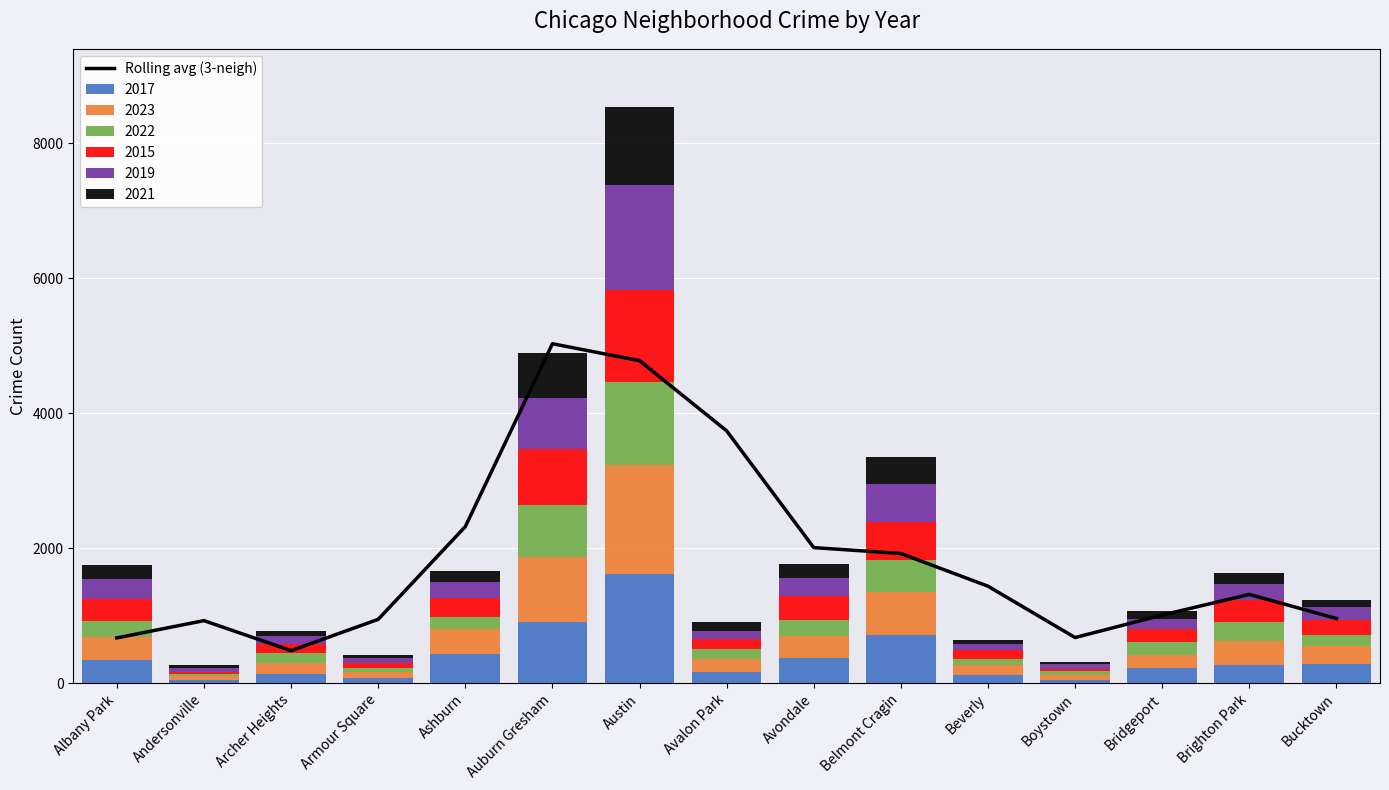

Approximately how many times larger is the value at Brighton Park compared to Austin?

0.3